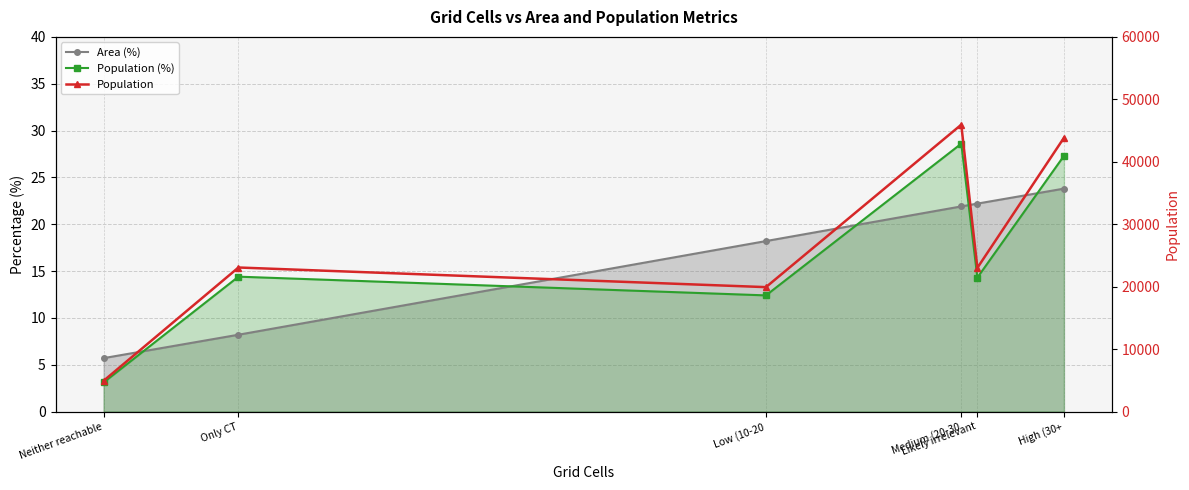

Rank the series by their maximum value, from lowest to highest.

Area (%), Population (%), Population